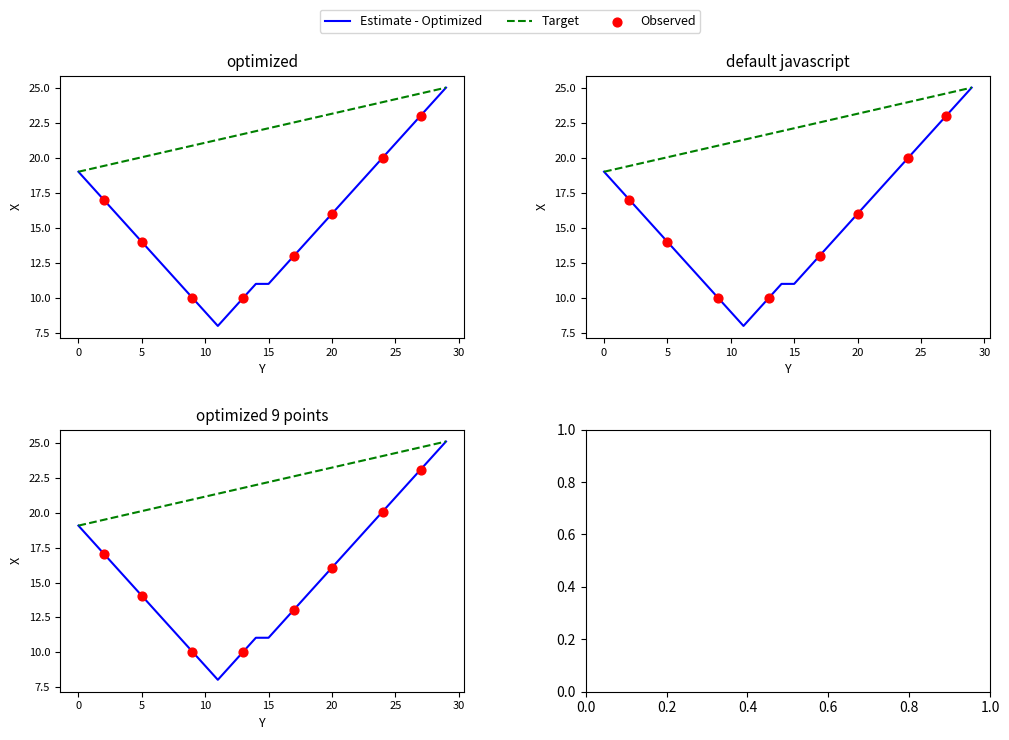

At how many categories does at least one series exceed 14?

18